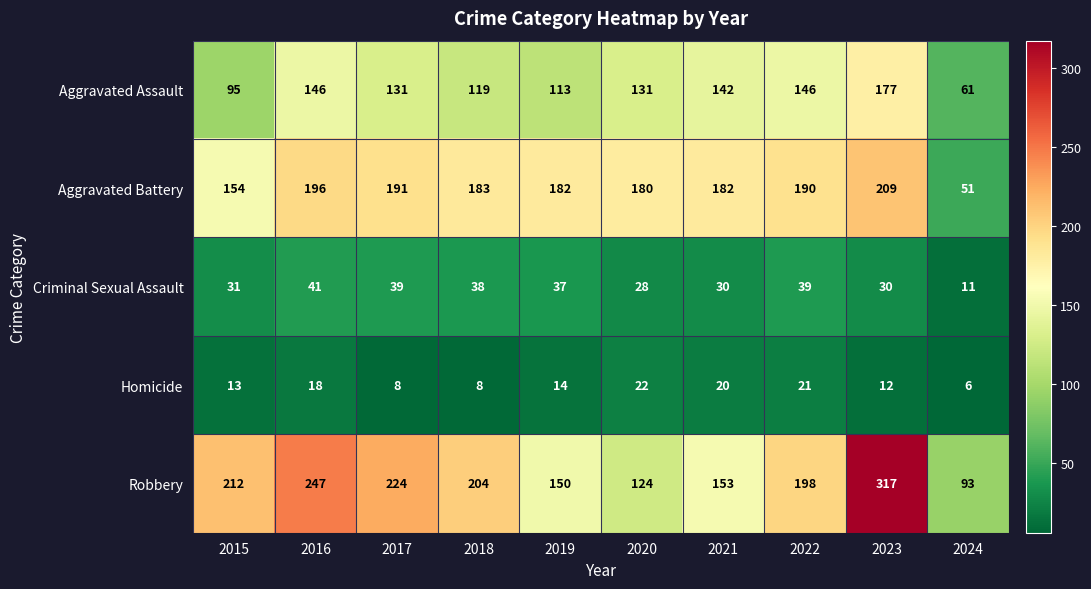

What value does the Criminal Sexual Assault series have at 2020, to the nearest 5?

30